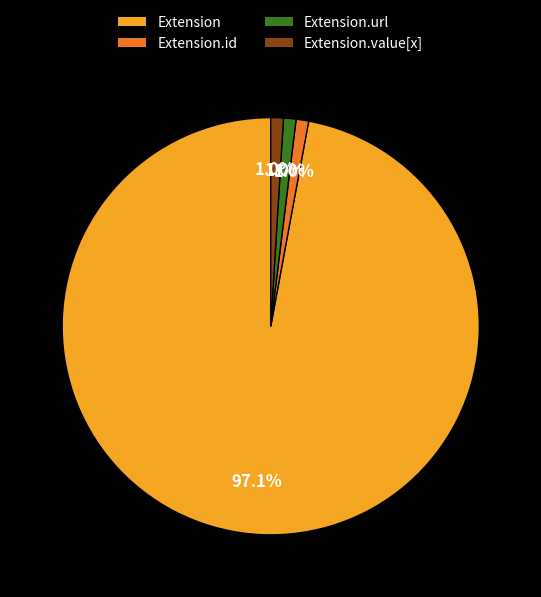

What is the largest slice in the pie chart?

Extension